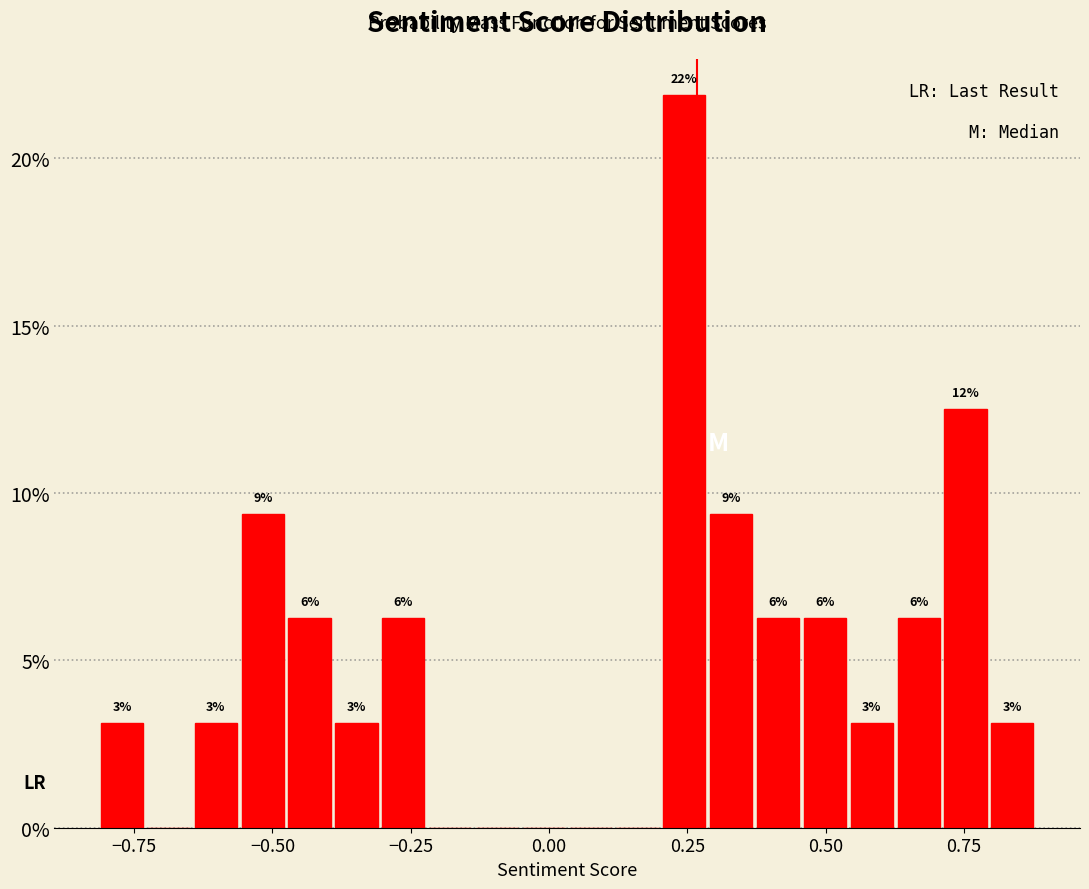

Read against the x-axis, roughly where is the centre of the tallest bar?

0.25